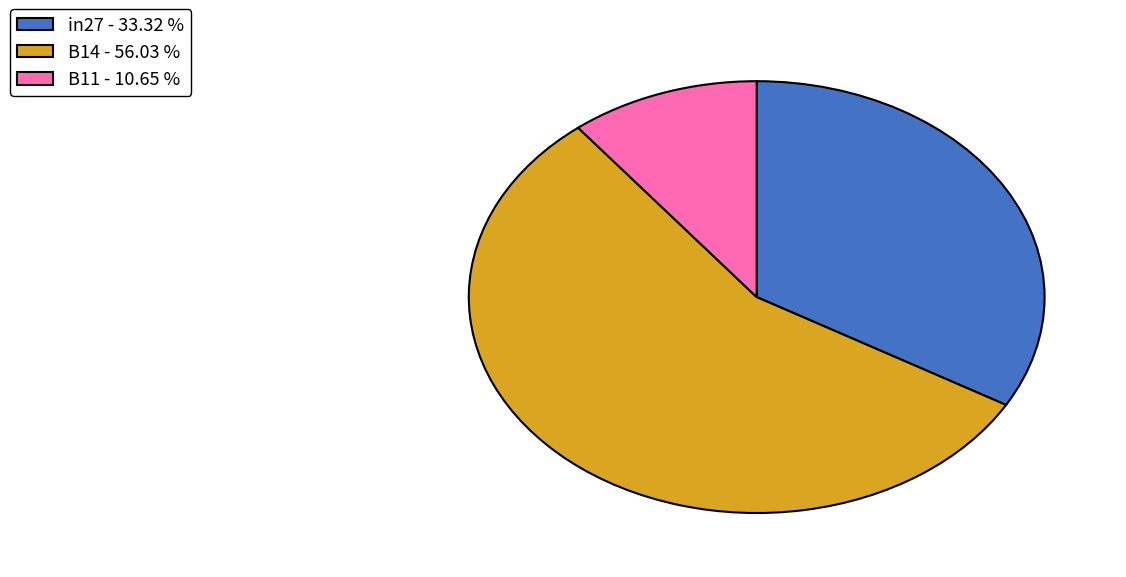

How many slices are in this pie chart?

3